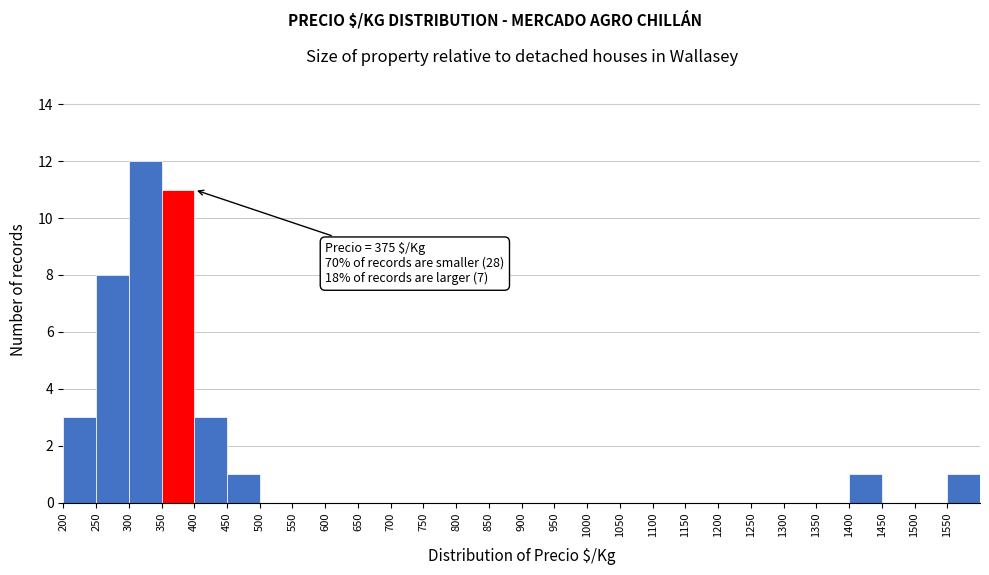

Over which range of the x-axis is the bar tallest?

300 to 350